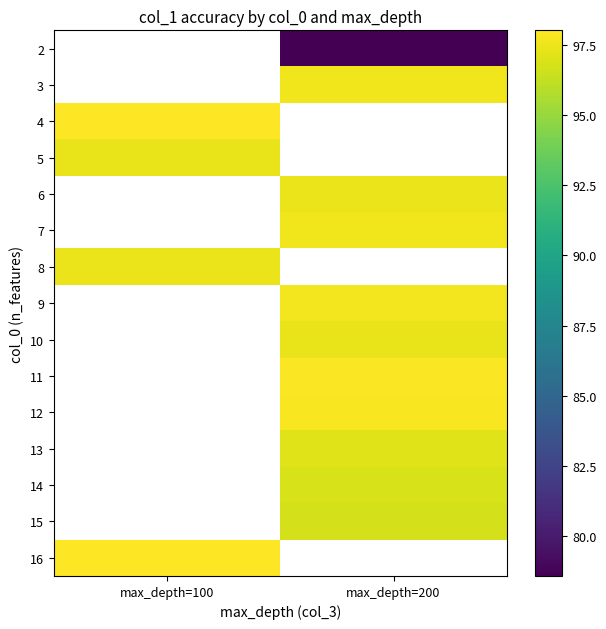

Is it true that 16 equals 28.0 at max_depth=100?

False